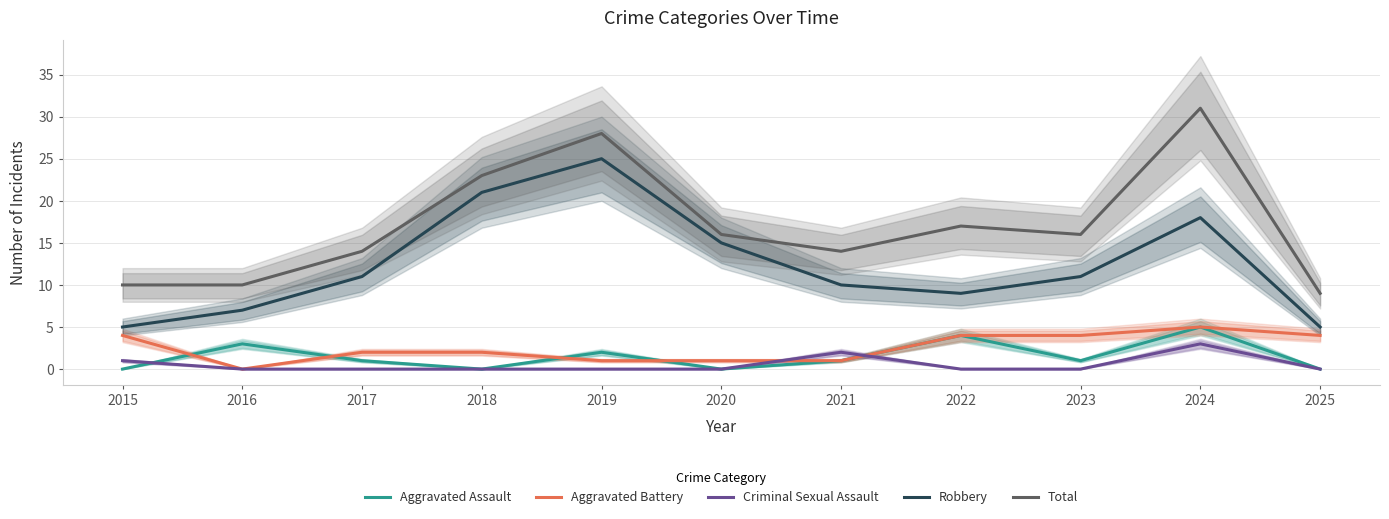

How many lines are shown in the chart?

5